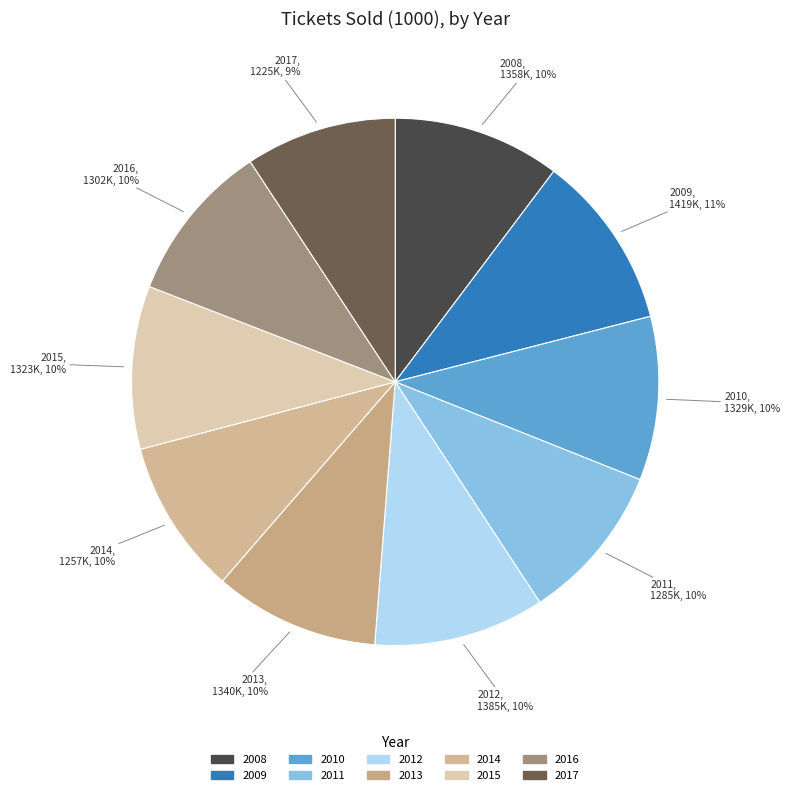

To the nearest percent, what portion does 2015 represent?

10%